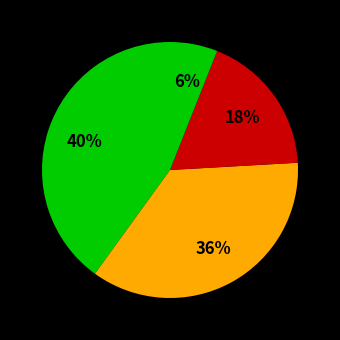

Count the number of slices in the pie.

4